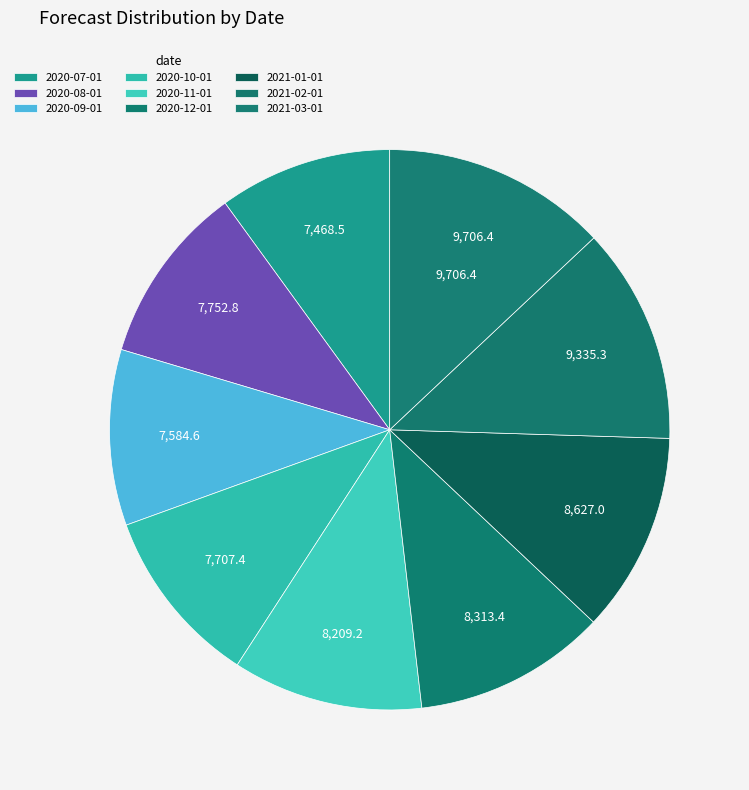

What percentage do 2021-01-01 and 2021-02-01 together represent?

24.0%